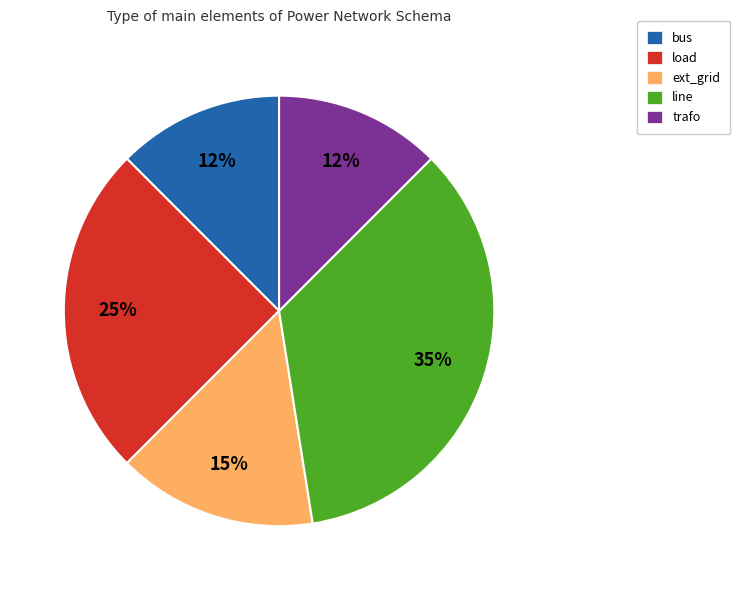

To the nearest percent, what is the average slice percentage?

20%